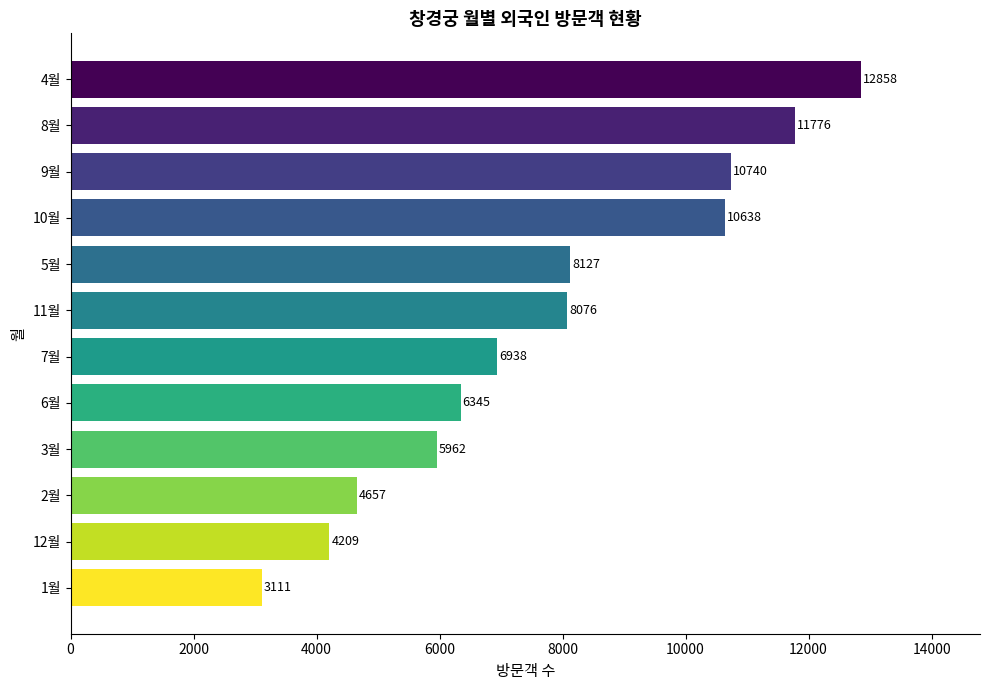

What is the ratio of the value at 9월 to the value at 1월?

3.5